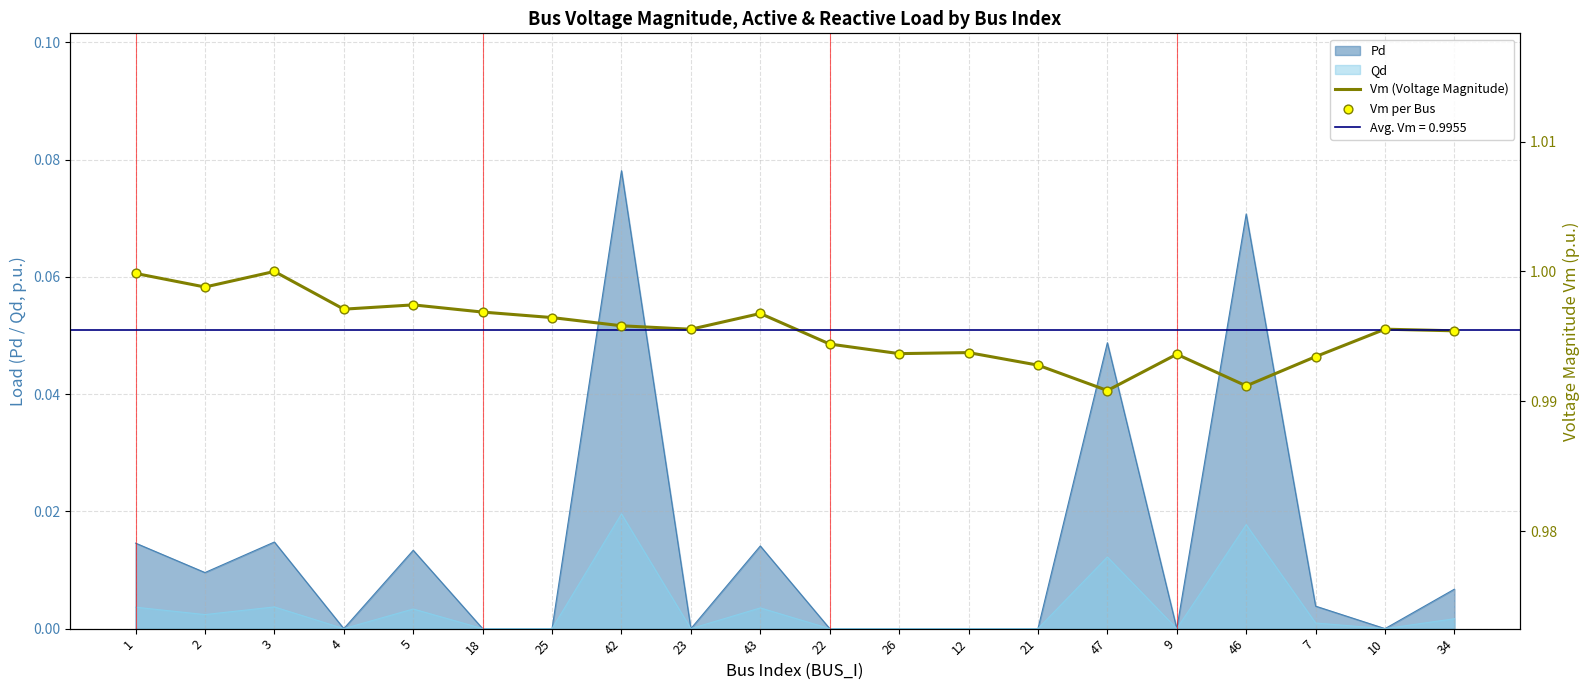

What is the total value across all series at 34?

2.0